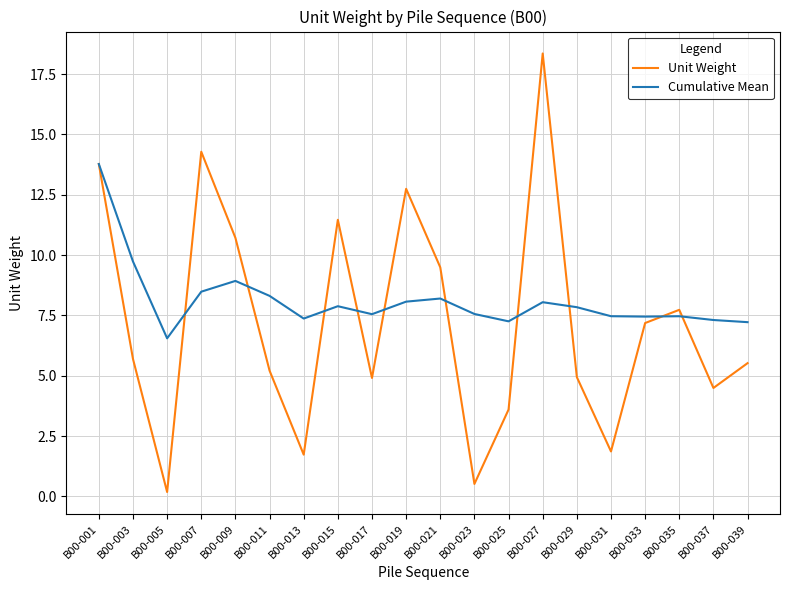

Is it true that Cumulative Mean equals 6.6 at B00-005?

True